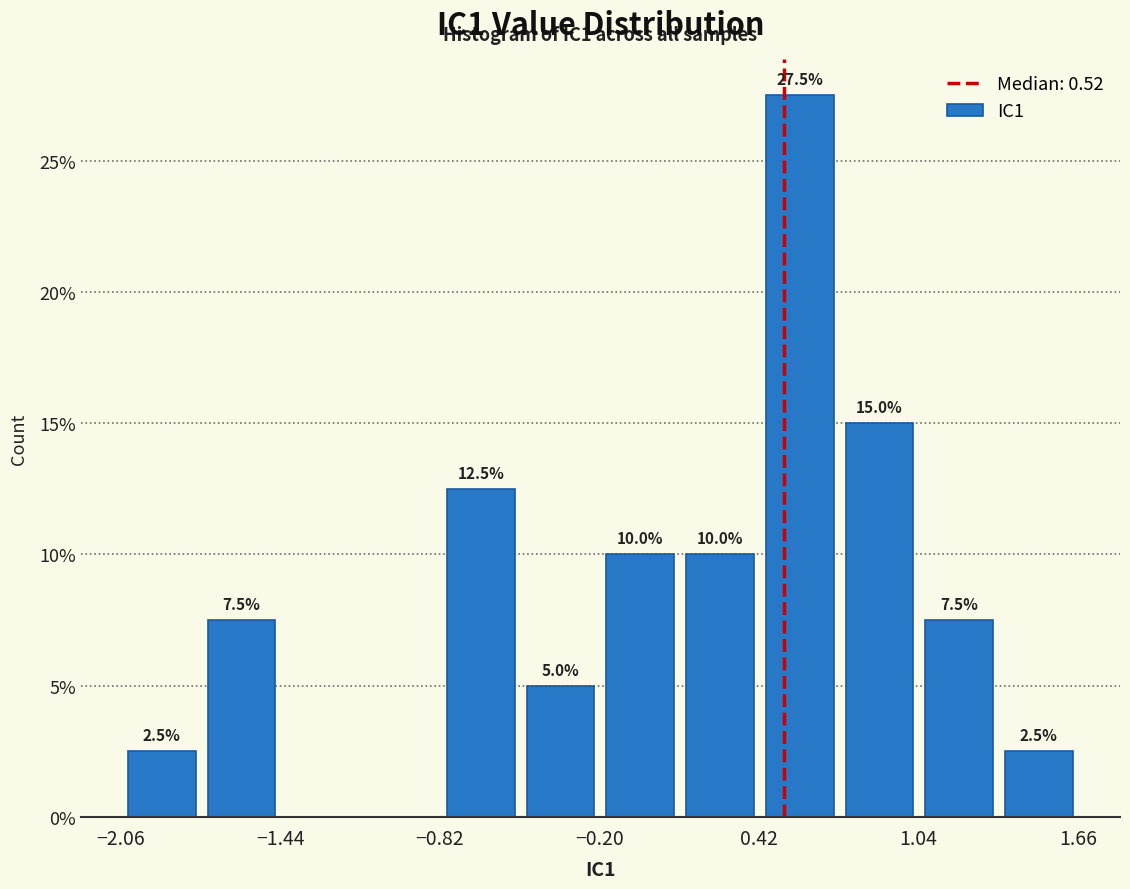

Around what value on the x-axis is the tallest bar? Give the approximate position of its centre, as read against the axis.

0.6